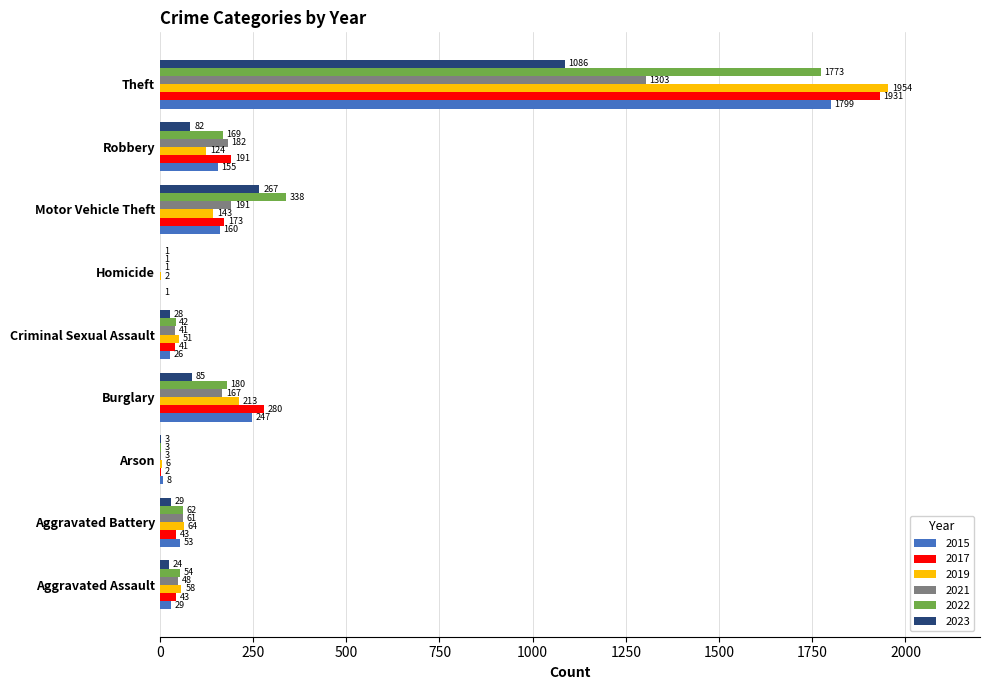

Where is 2021 nearest to the value 652?

Motor Vehicle Theft